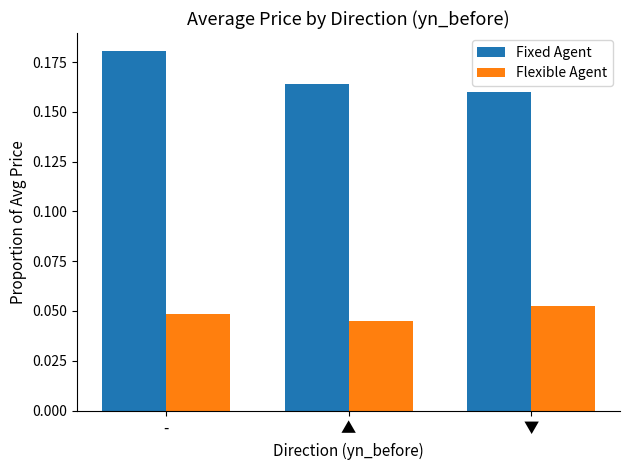

True or false: Flexible Agent has a value of 0.0 at ▼.

False